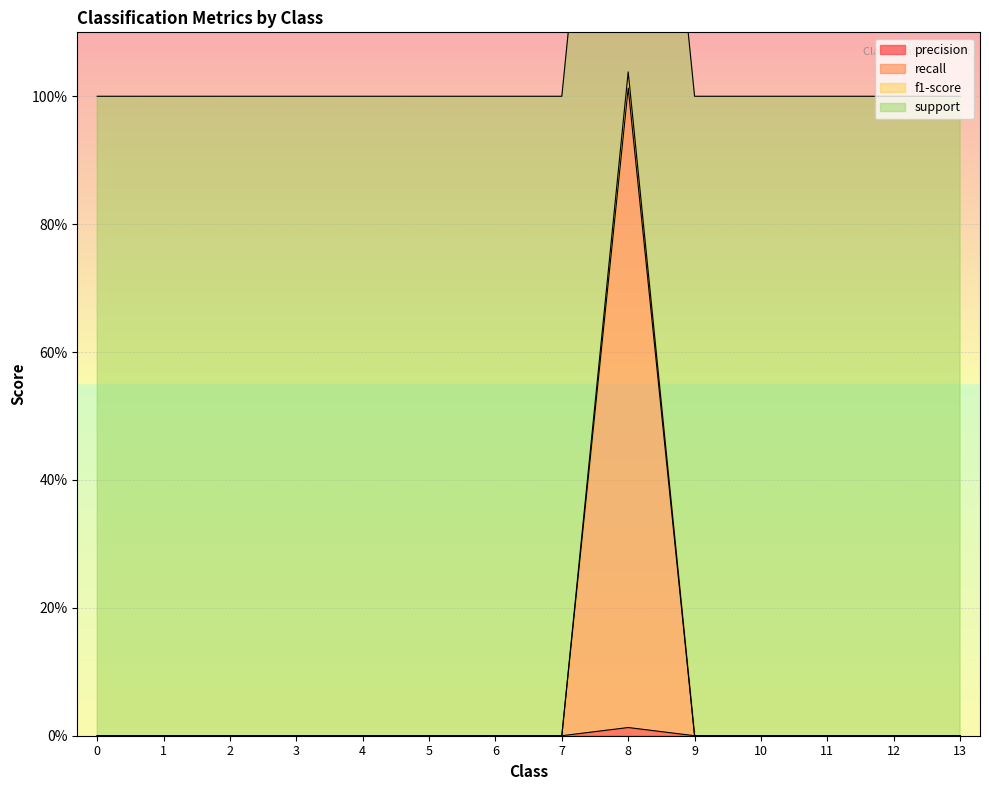

Which series has the widest spread of values?

precision